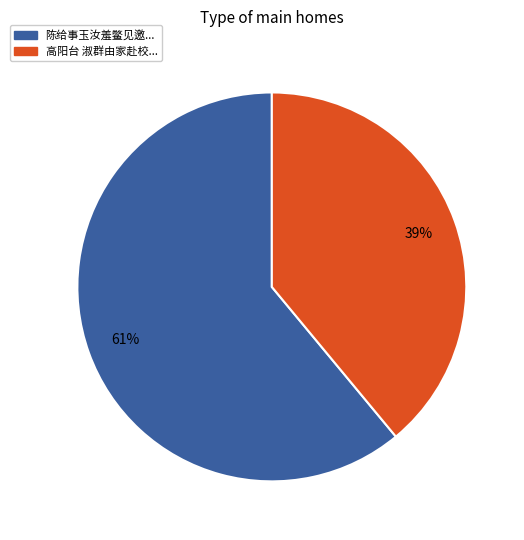

To the nearest percent, what percentage of the pie is 高阳台 淑群由家赴校...?

39%